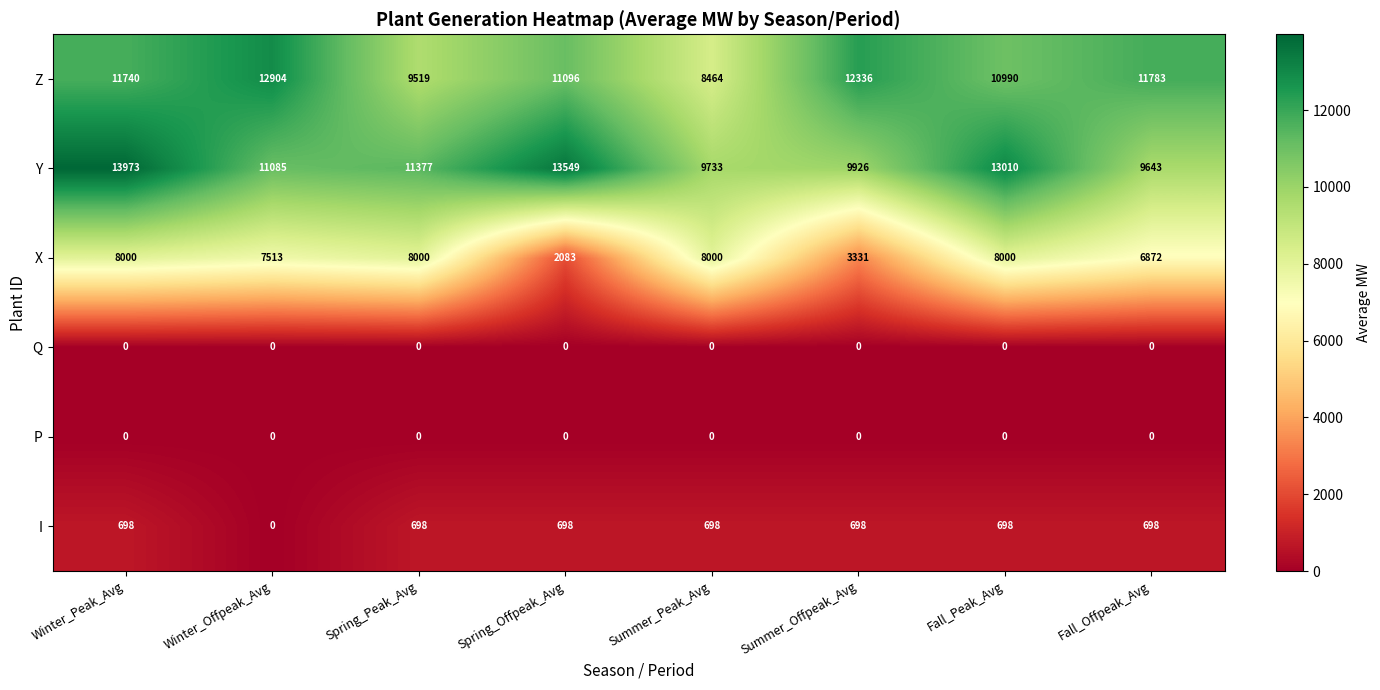

The P series shows 0 at Summer_Offpeak_Avg. True or false?

True